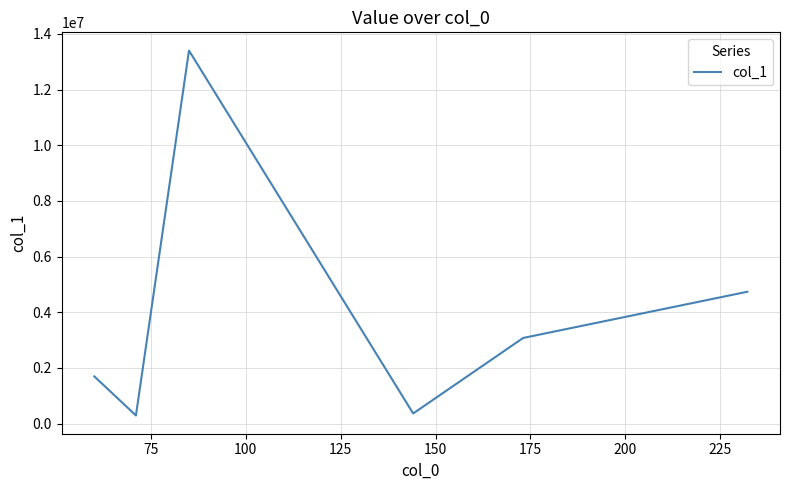

True or false: there are more than 0 points higher than both neighbors.

True